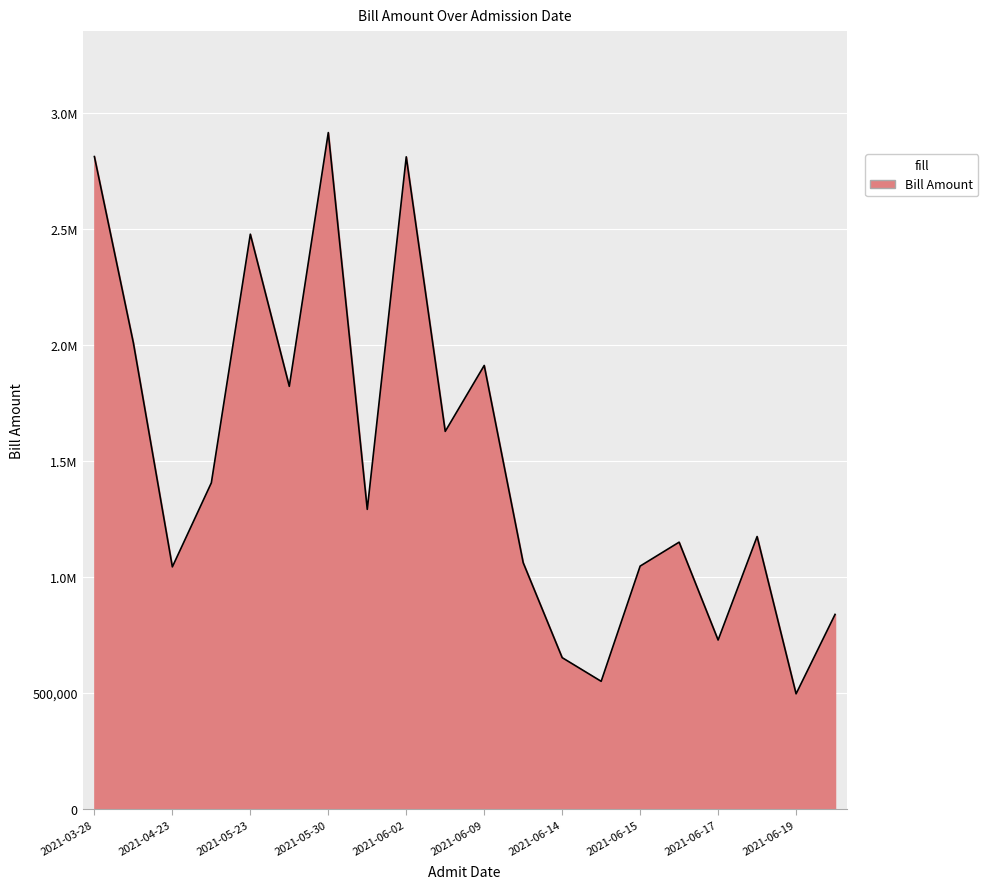

Which category has the highest value across all series?

2021-05-30